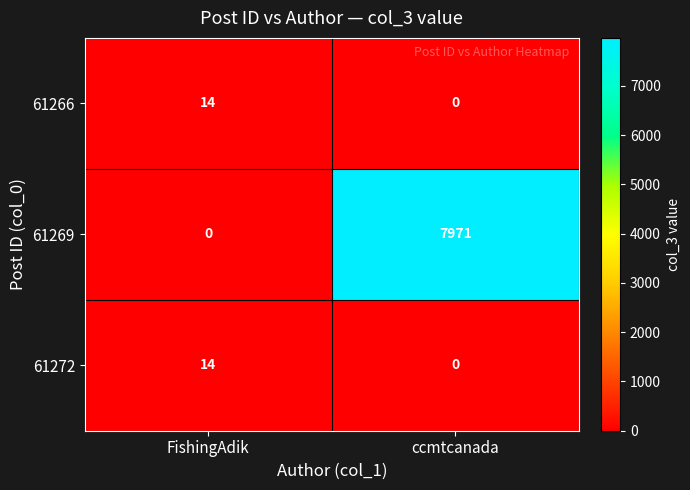

What is the sum of the 61269 values at ccmtcanada and FishingAdik?

7971